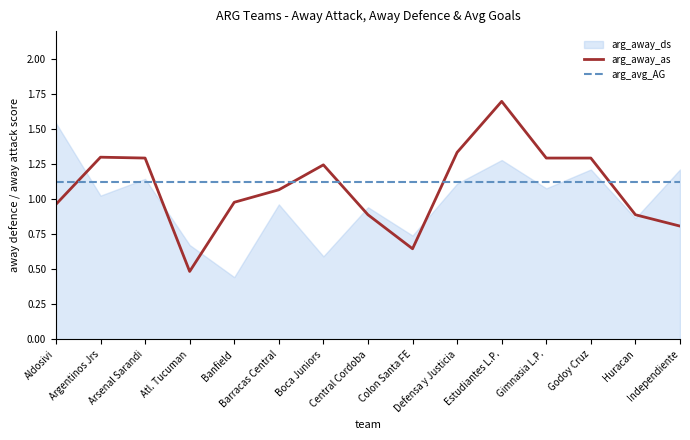

How many categories are shown in the chart?

15